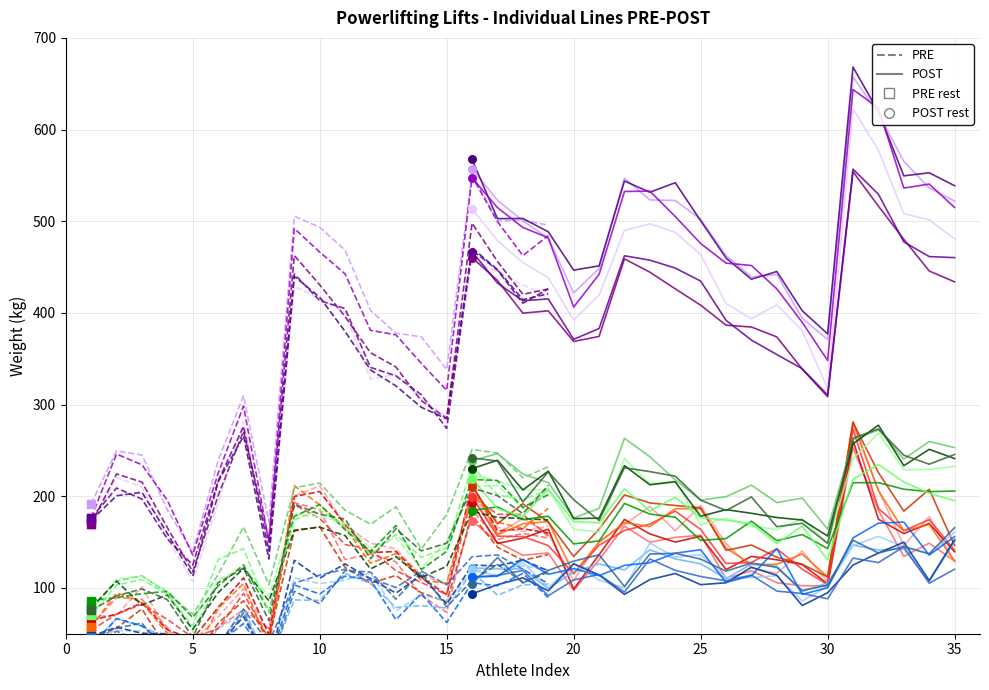

Which series contains the lowest Y value?

Best3BenchKg